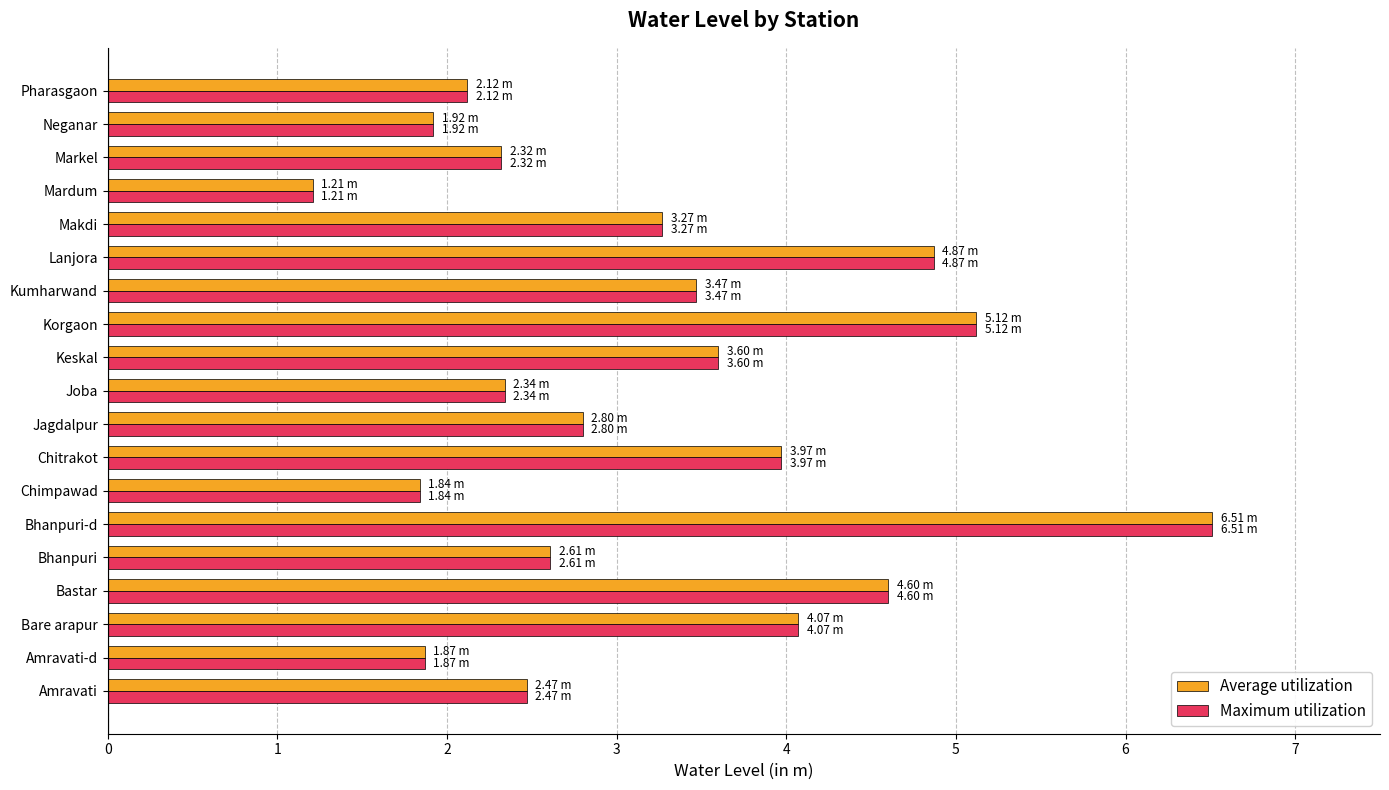

At which category is the sum across all series the highest?

Bhanpuri-d